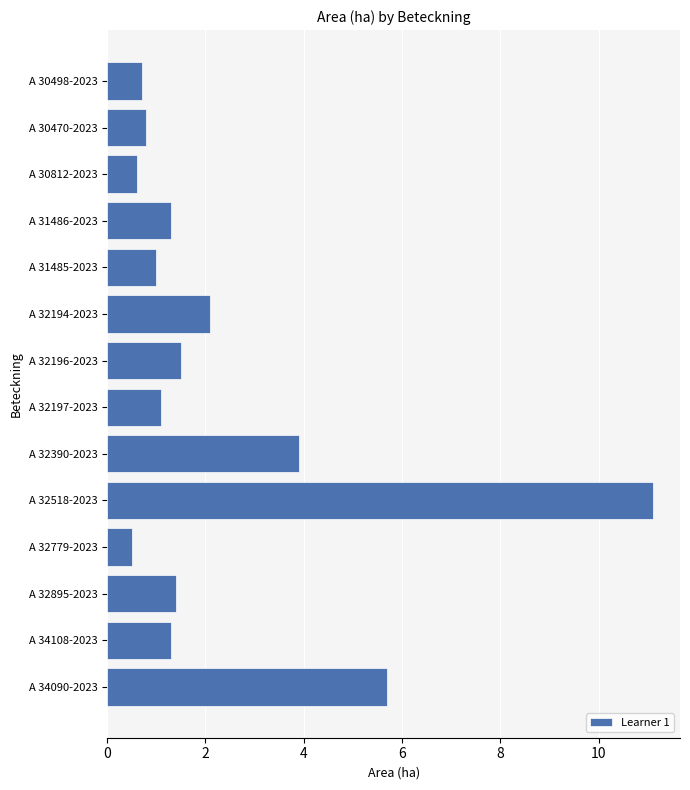

Reading bottom to top, what are all the values shown in this chart?

5.7	1.3	1.4	0.5	11.1	3.9	1.1	1.5	2.1	1.0	1.3	0.6	0.8	0.7